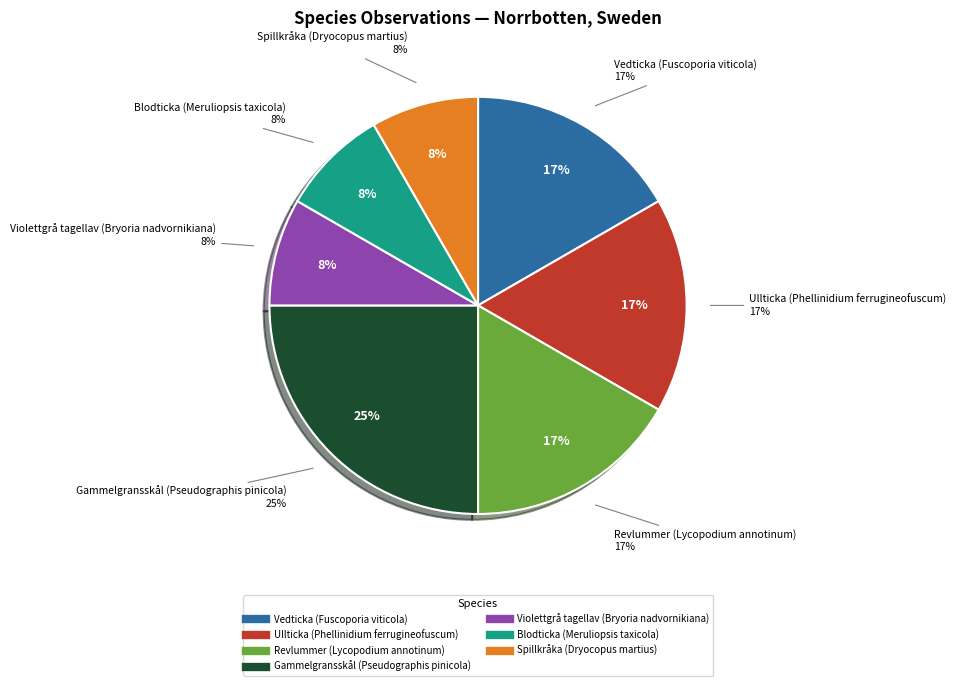

Which slice is the largest?

Gammelgransskål (Pseudographis pinicola)